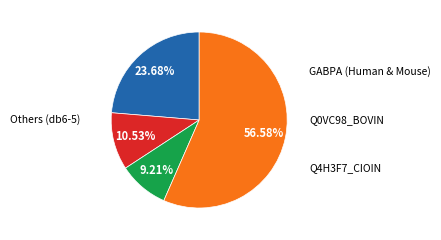

Is there a majority slice in this chart?

Yes